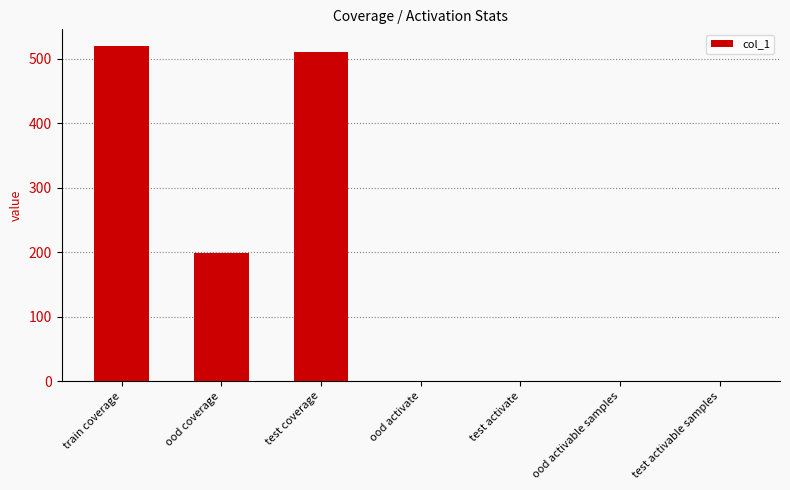

True or false: the data shows 0 at test activable samples.

True